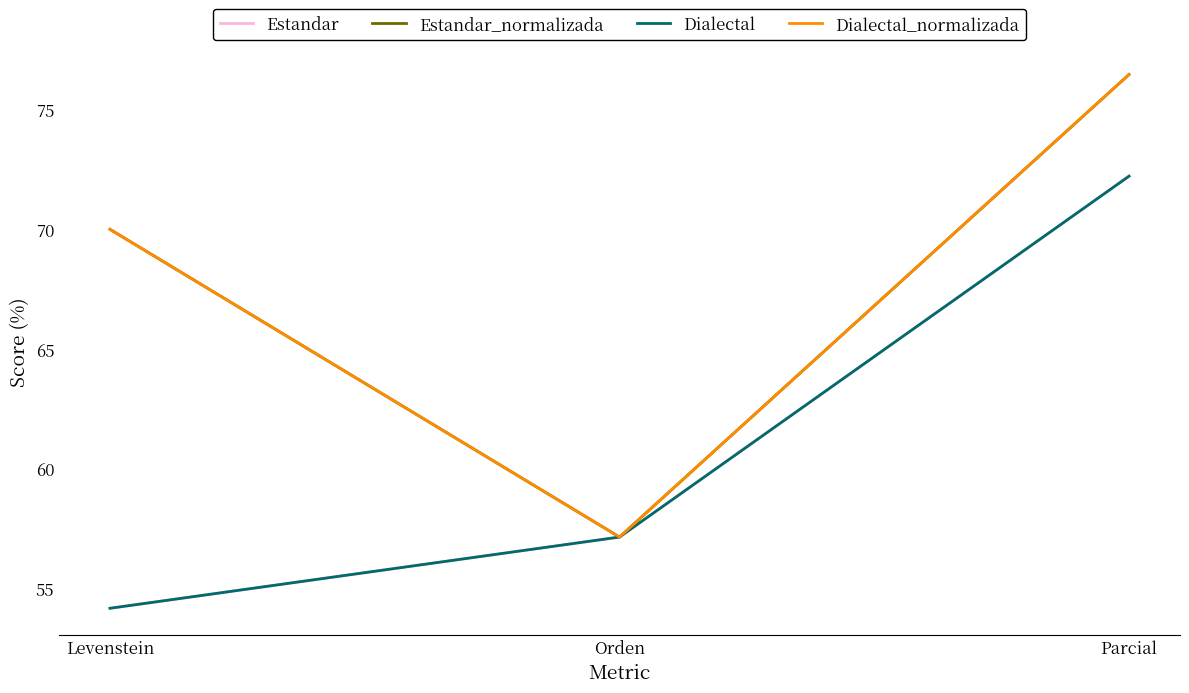

Does the chart display data point markers on the line(s)?

No